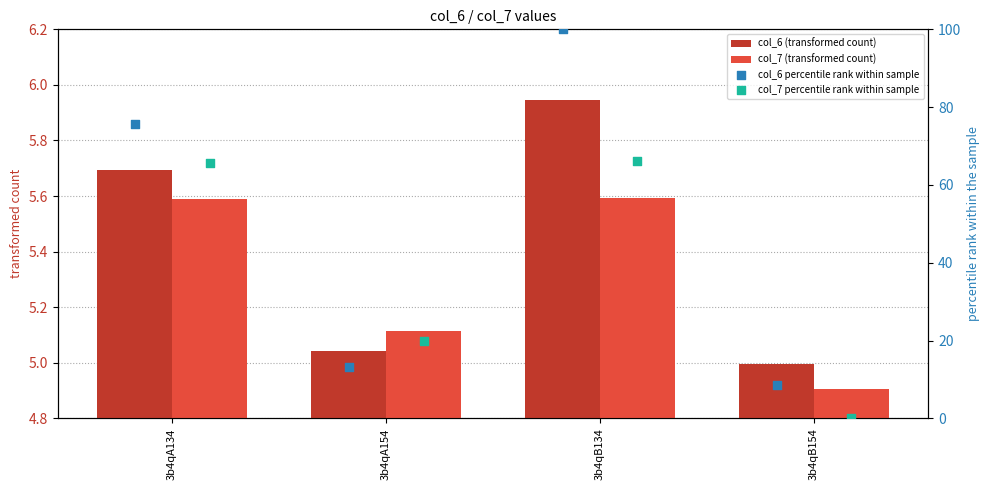

Which series contains the lowest Y value?

col_7 percentile rank within sample